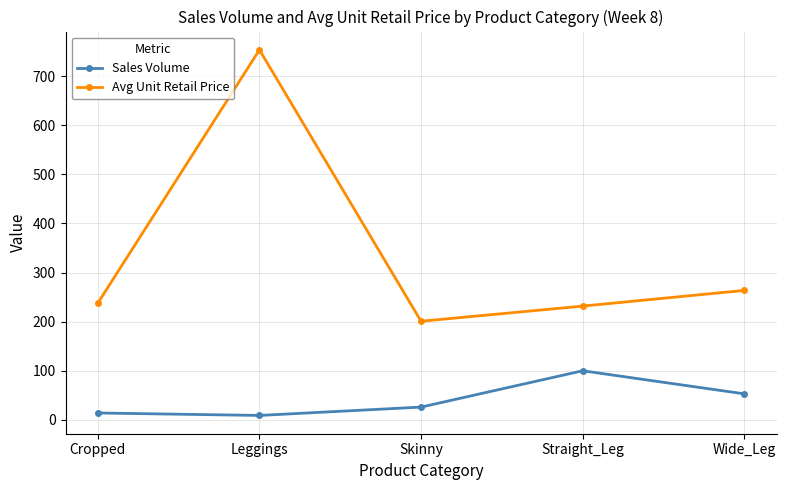

Rank the series by their maximum value, from highest to lowest.

Avg Unit Retail Price, Sales Volume